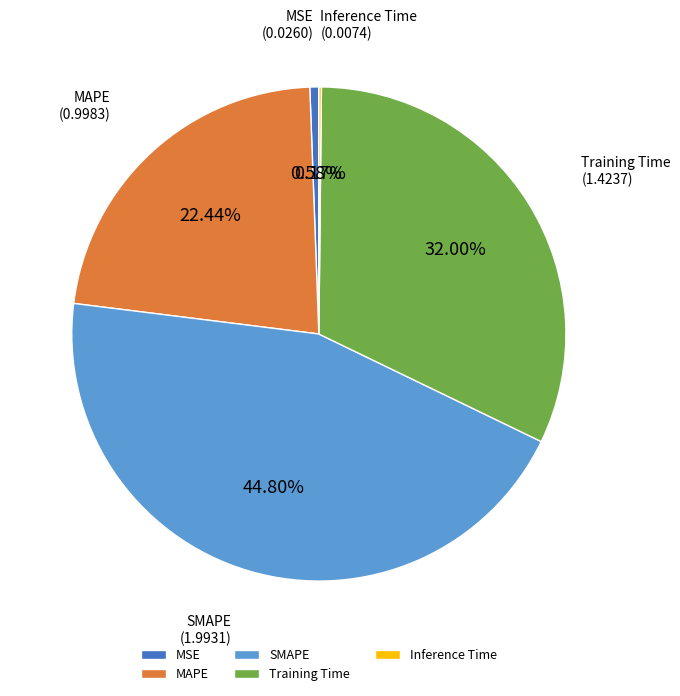

Does MAPE represent more than half of the total?

No